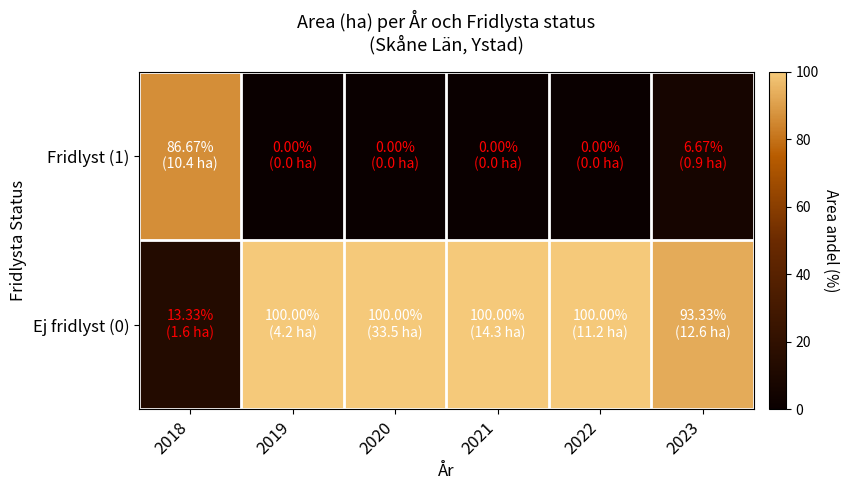

What is the total value across all series at 2018?

100.0